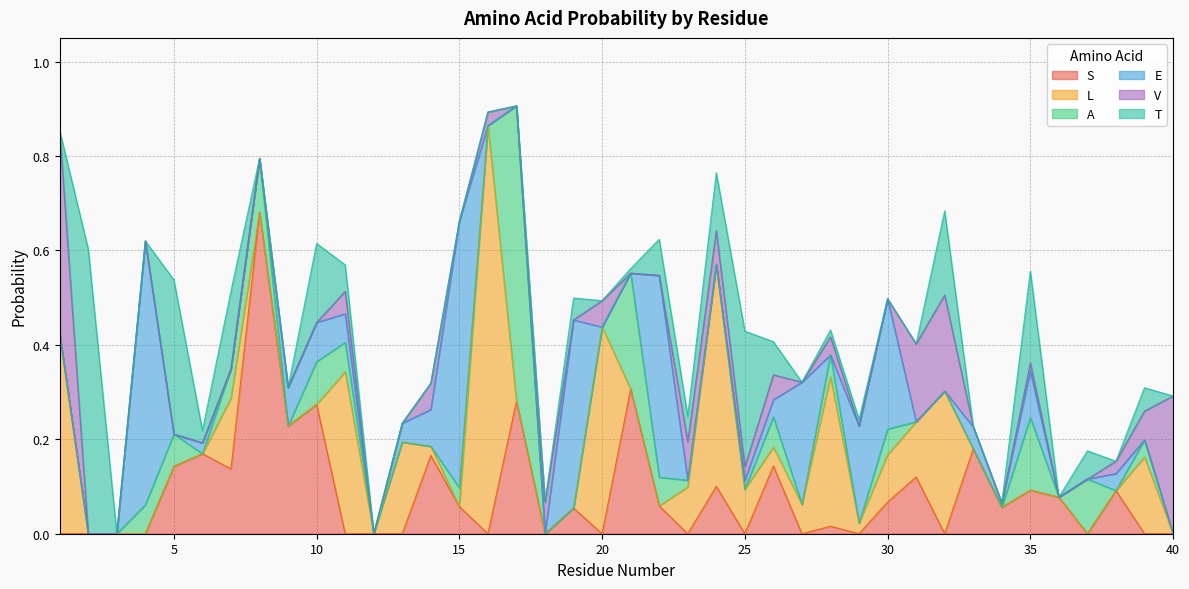

True or false: V has a value of 0.0 at 38.

False